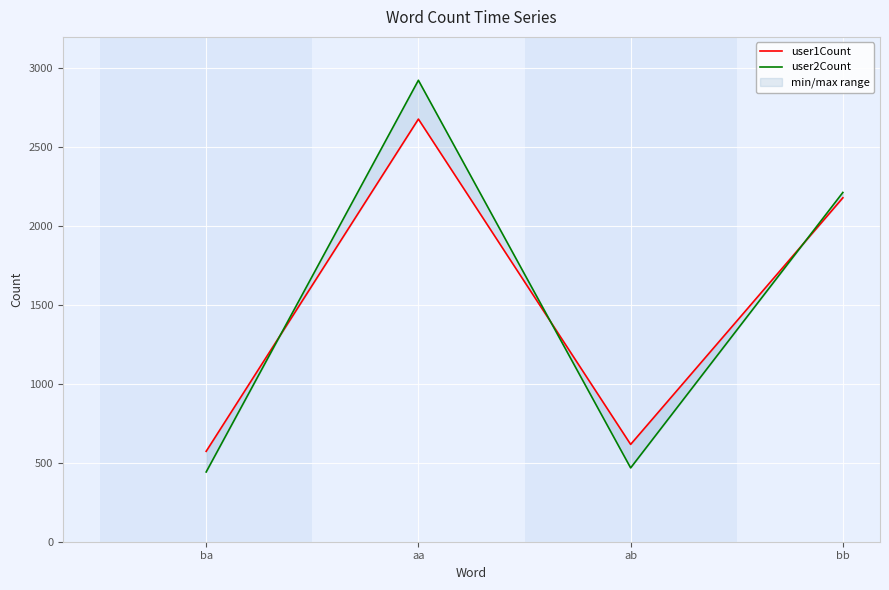

At how many categories does at least one series exceed 1538?

2